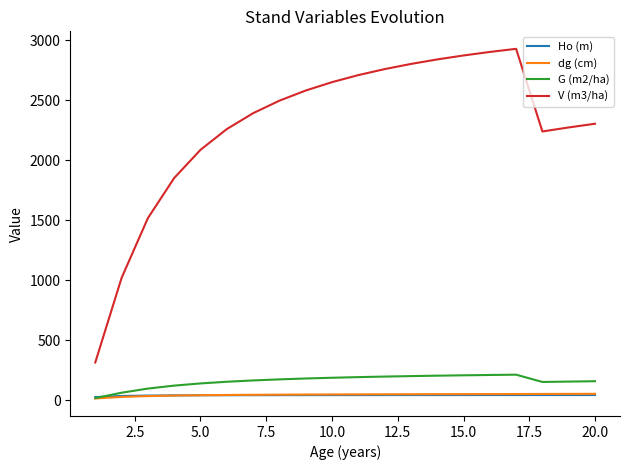

True or false: dg (cm) and V (m3/ha) cross at least once.

False